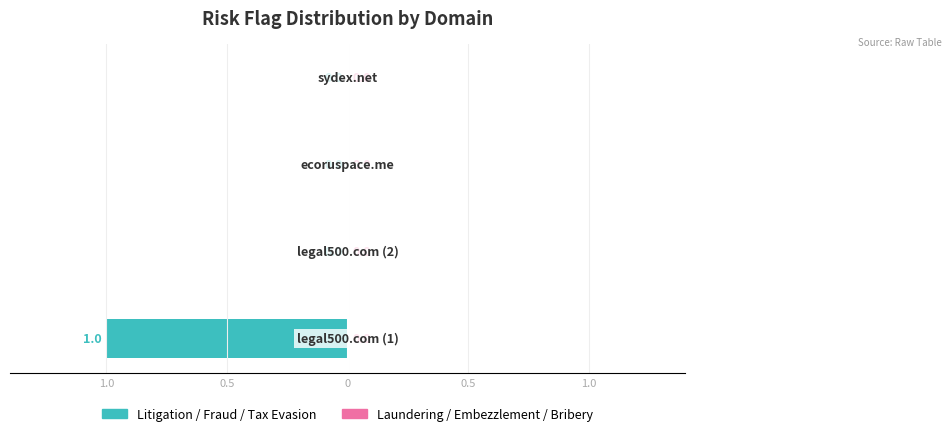

Are the bars horizontal?

Yes